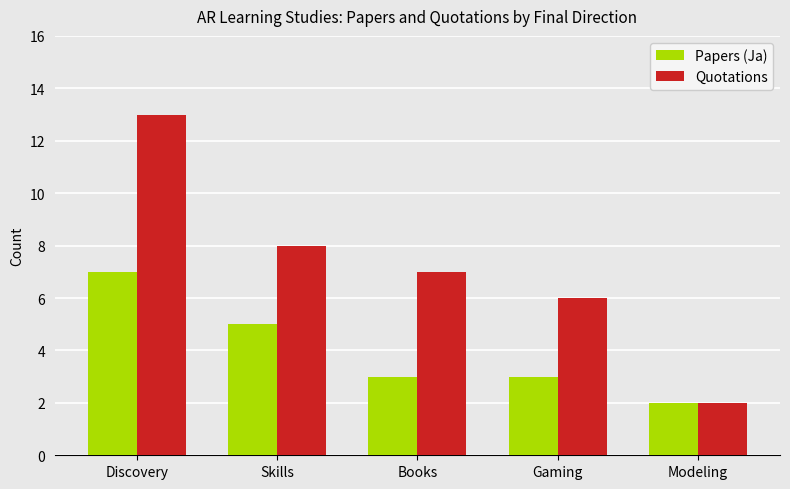

The Quotations series shows 2 at Modeling. True or false?

True